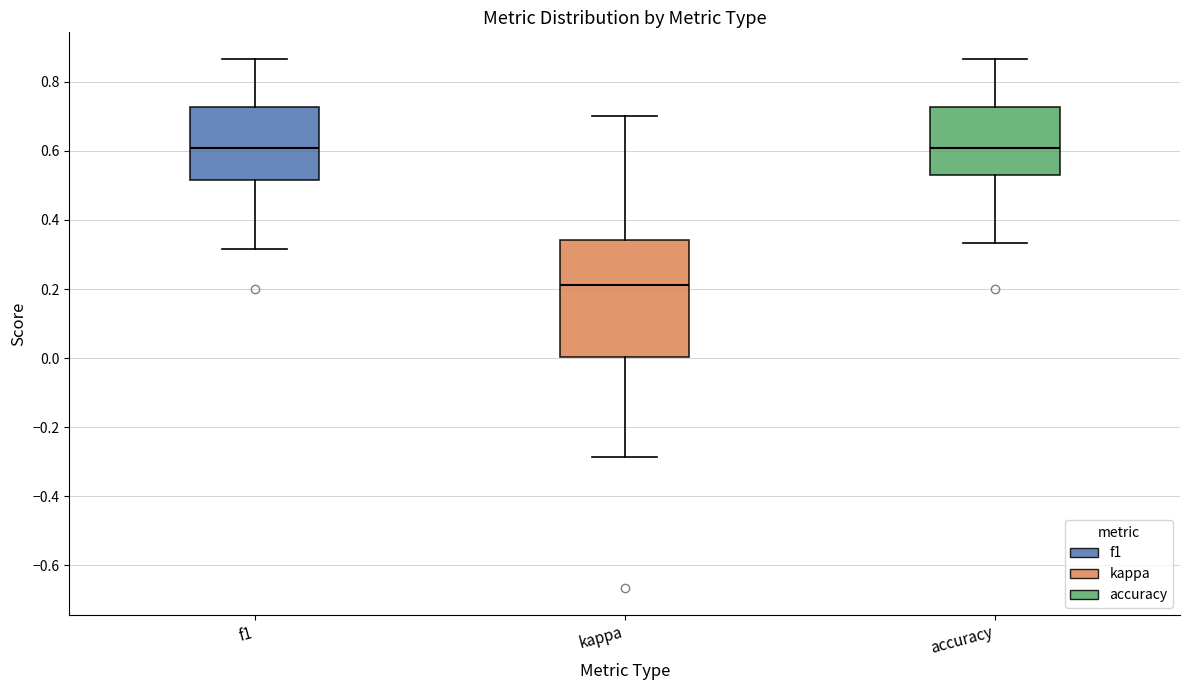

Reading left to right, read every box against the y-axis: the position of its median line, the range the box covers, and the ends of its whiskers. The values are not printed on the chart, so give them approximately, as read against the axis.

f1: median 0.60, box 0.52 to 0.72, whiskers 0.32 to 0.86
kappa: median 0.22, box 0.00 to 0.34, whiskers -0.28 to 0.70
accuracy: median 0.60, box 0.52 to 0.72, whiskers 0.34 to 0.86